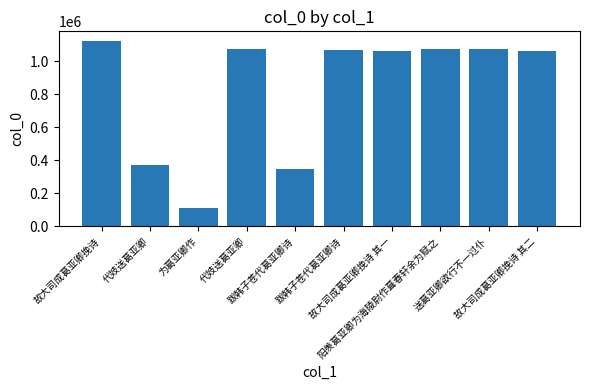

Reading right to left, extract all data points from this chart.

故大司成葛亚卿挽诗 其二=1062847	送葛亚卿欲行不一过仆=1071685	阳羡葛亚卿为海陵尉作葺春轩余为赋之=1071687	故大司成葛亚卿挽诗 其一=1062846	跋韩子苍代葛亚卿诗=1067664	跋韩子苍代葛亚卿诗=346179	代妓送葛亚卿=1072020	为葛亚卿作=109598	代妓送葛亚卿=369645	故大司成葛亚卿挽诗=1123596